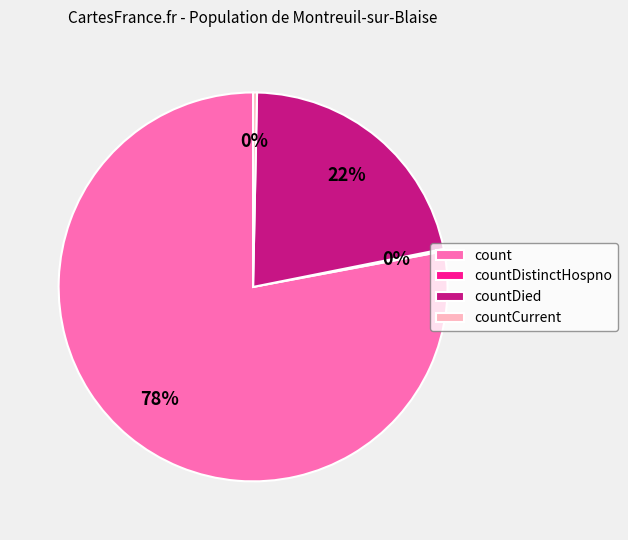

What is the largest slice in the pie chart?

count